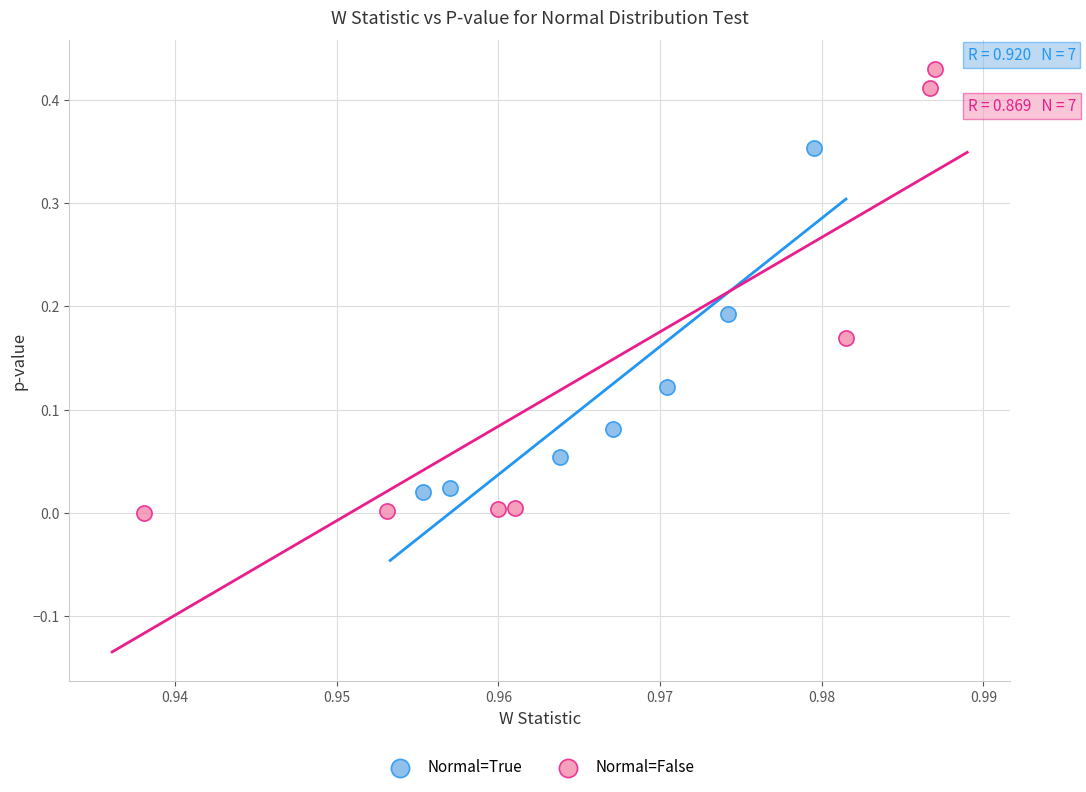

Which series has the largest Y range (max minus min)?

Normal=False